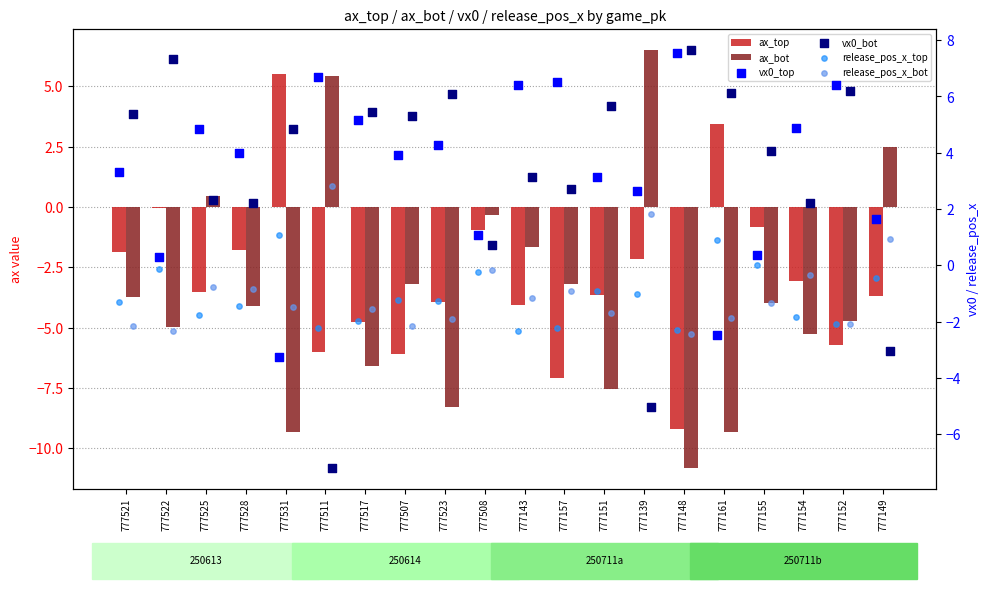

Which series has the largest total across all categories?

vx0_top